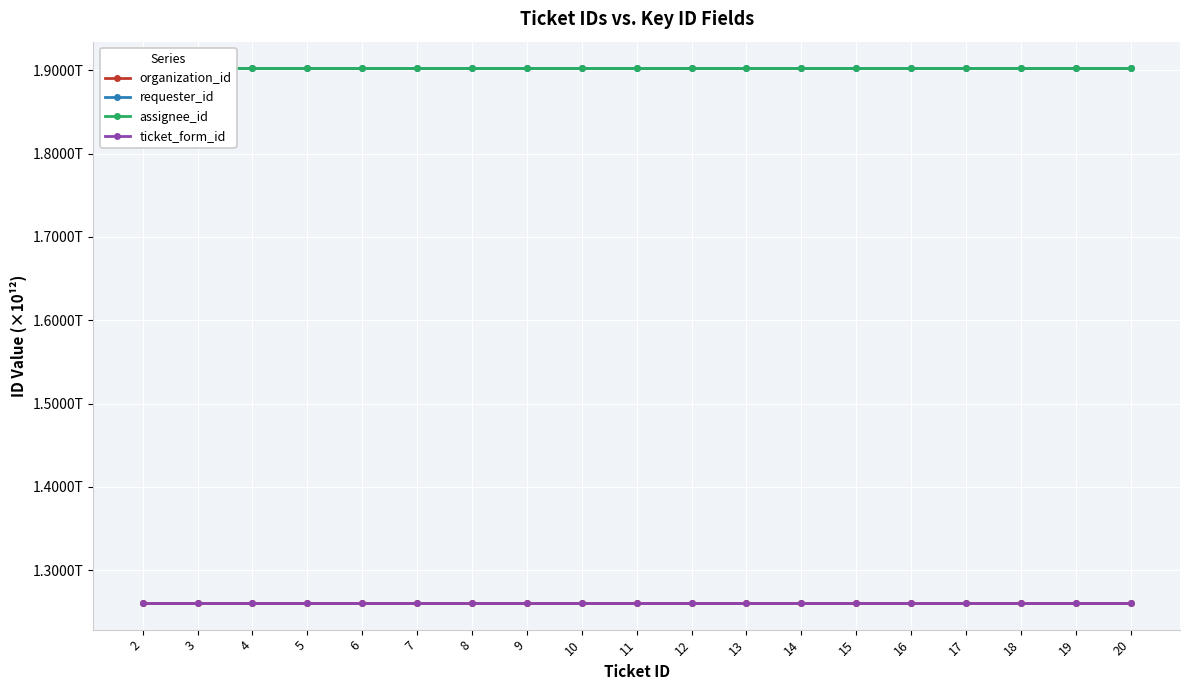

At how many categories does at least one series exceed 1?

19